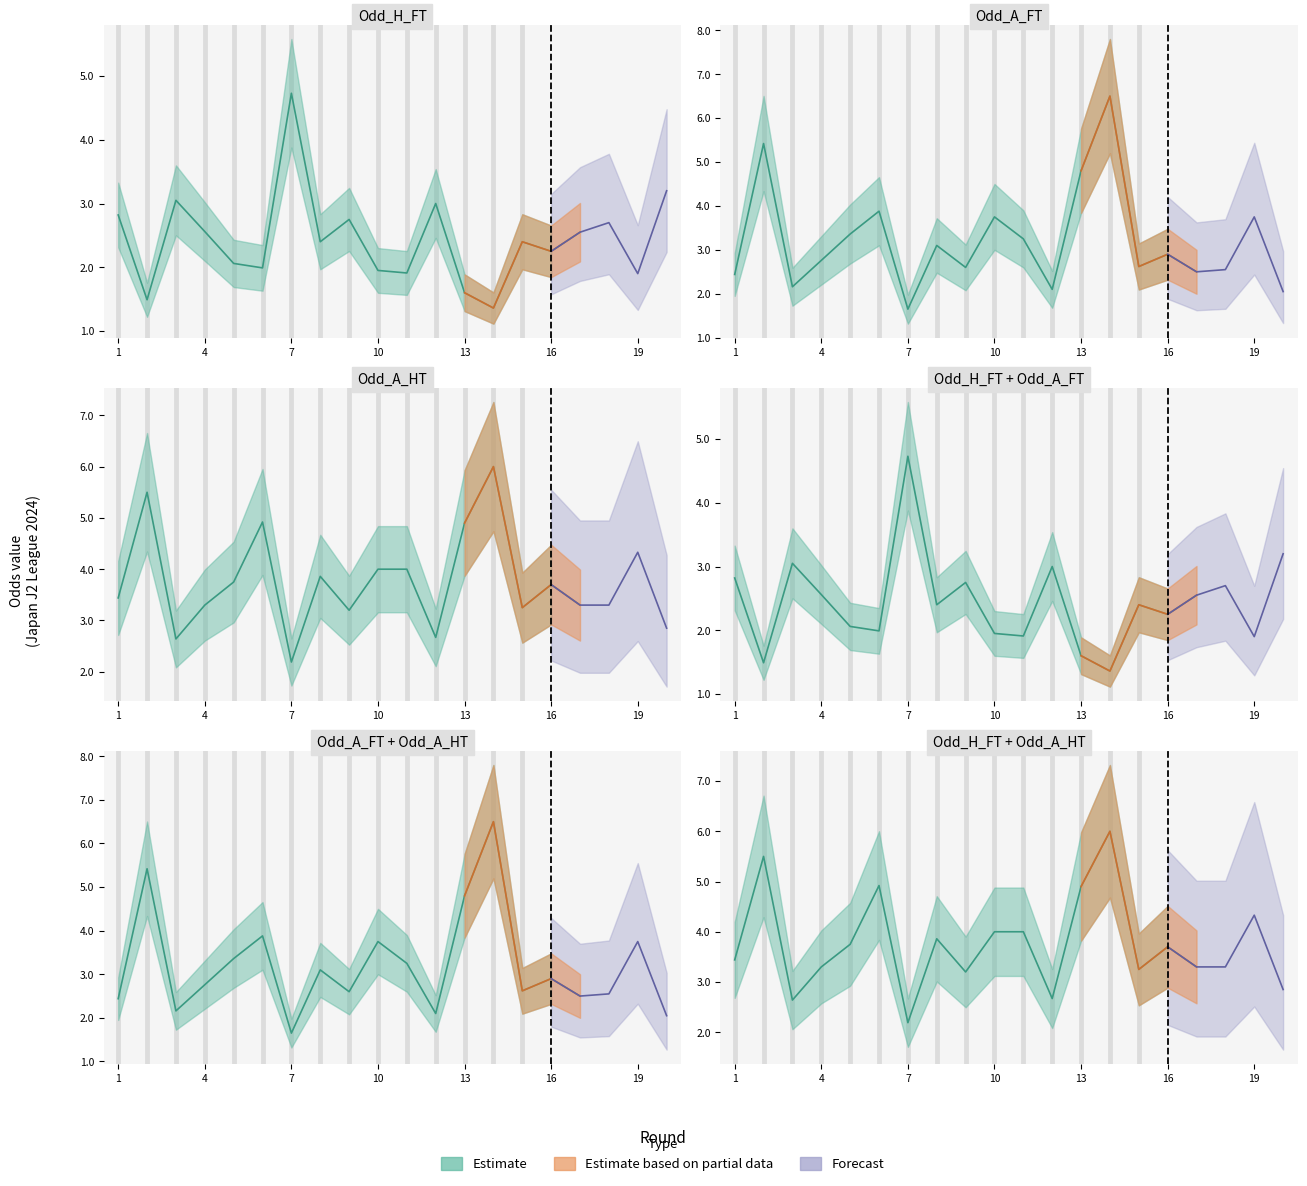

At how many categories does at least one series exceed 1?

20